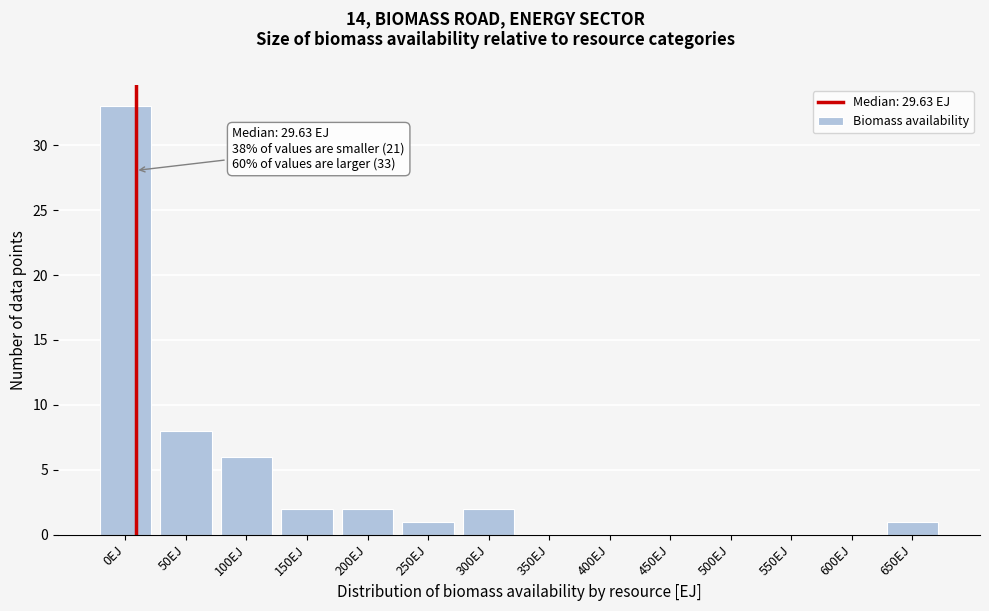

Reading left to right, extract all data points from this chart.

0EJ=33	50EJ=8	100EJ=6	150EJ=2	200EJ=2	250EJ=1	300EJ=2	350EJ=0	400EJ=0	450EJ=0	500EJ=0	550EJ=0	600EJ=0	650EJ=1